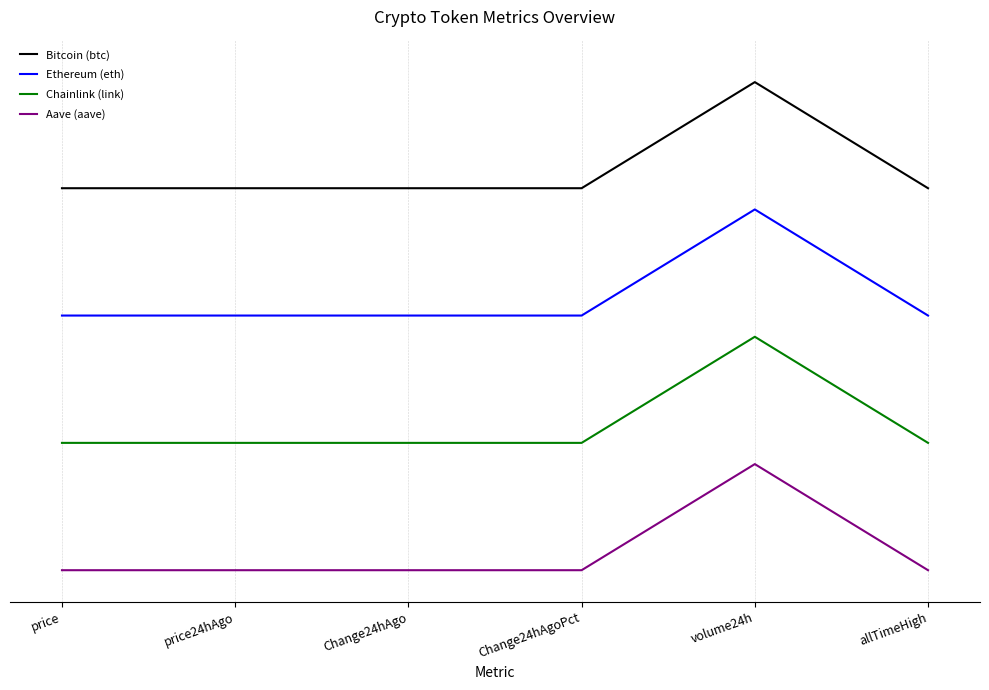

True or false: Bitcoin (btc) and Chainlink (link) cross at least once.

False